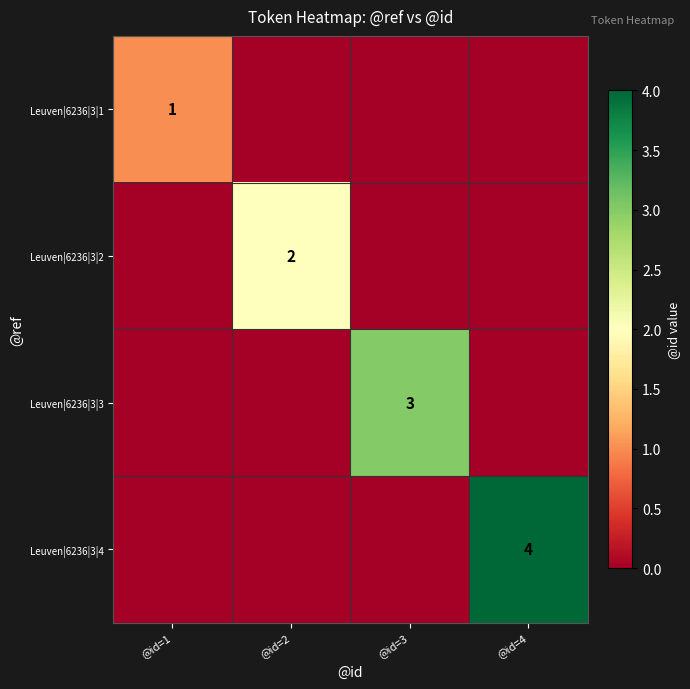

True or false: Leuven|6236|3|2 has a value of 2 at @id=2.

True